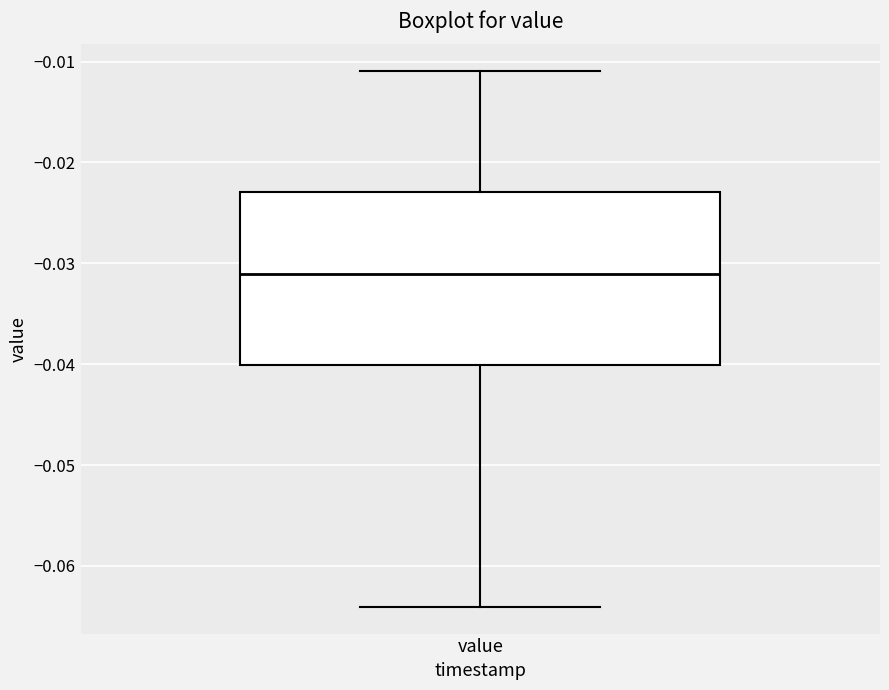

Read this box plot against the y-axis: the position of the median line, the range covered by the box, and the ends of both whiskers. The values are not printed on the chart, so give them approximately, as read against the axis.

median -0.031, box -0.040 to -0.023, whiskers -0.064 to -0.011